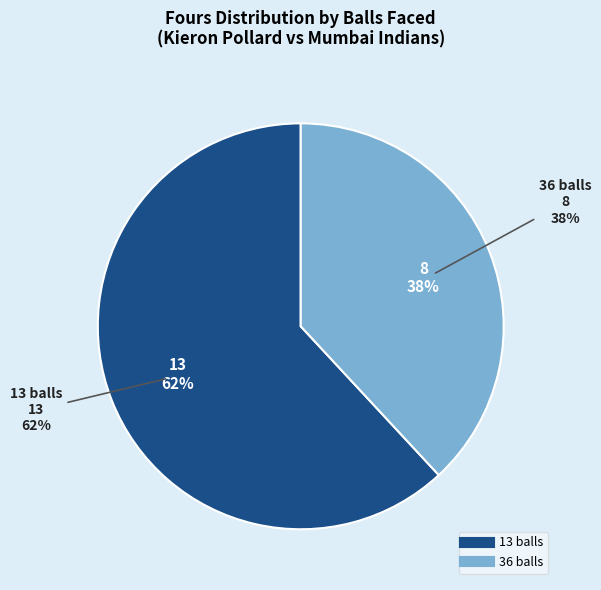

What is the change in value from 13 balls to 36 balls?

-5